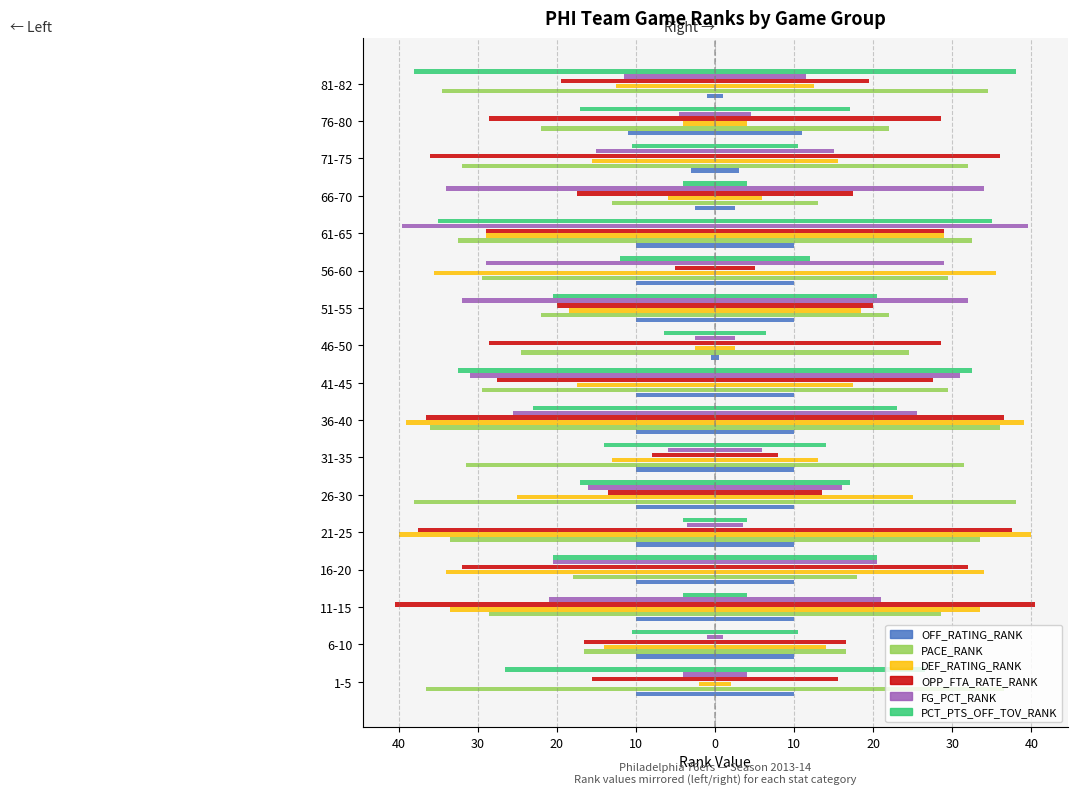

How many values in the FG_PCT_RANK series exceed -16?

8